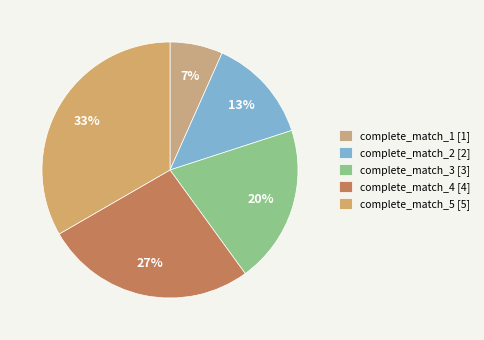

How many slices are in this pie chart?

5